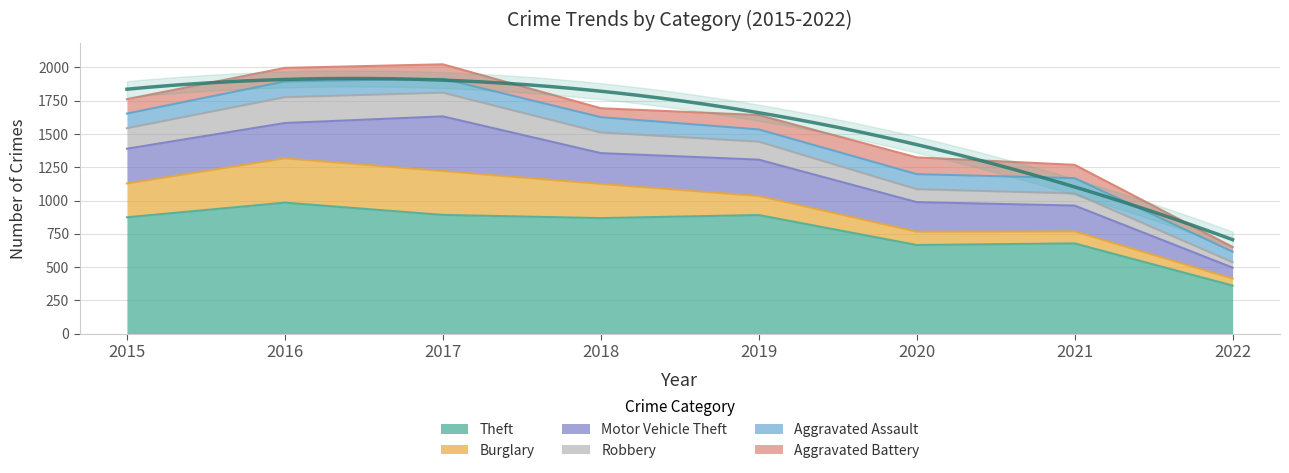

Reading left to right, extract all data points from this chart.

Theft: 874	984	892	868	891	666	678	361
Burglary: 254	333	329	257	143	100	90	53
Motor Vehicle Theft: 261	265	411	231	273	222	194	82
Robbery: 154	194	178	155	135	97	91	41
Aggravated Assault: 110	118	105	115	92	113	115	79
Aggravated Battery: 108	102	108	67	108	126	100	35